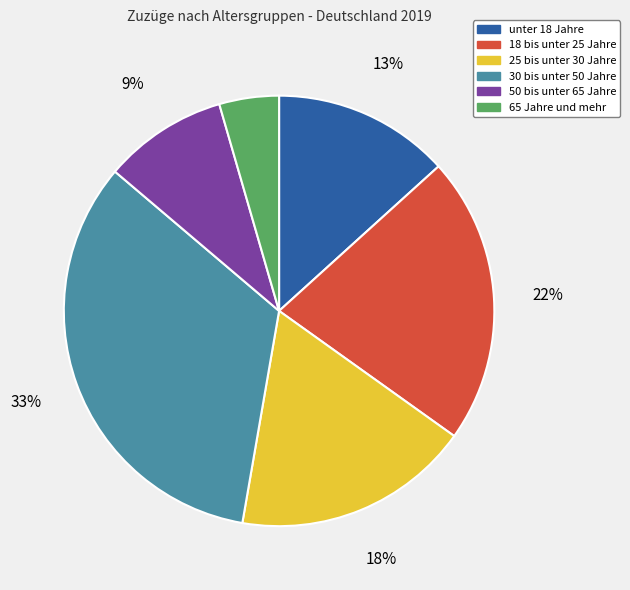

To the nearest percent, what is the combined percentage of 65 Jahre und mehr and 18 bis unter 25 Jahre?

26%